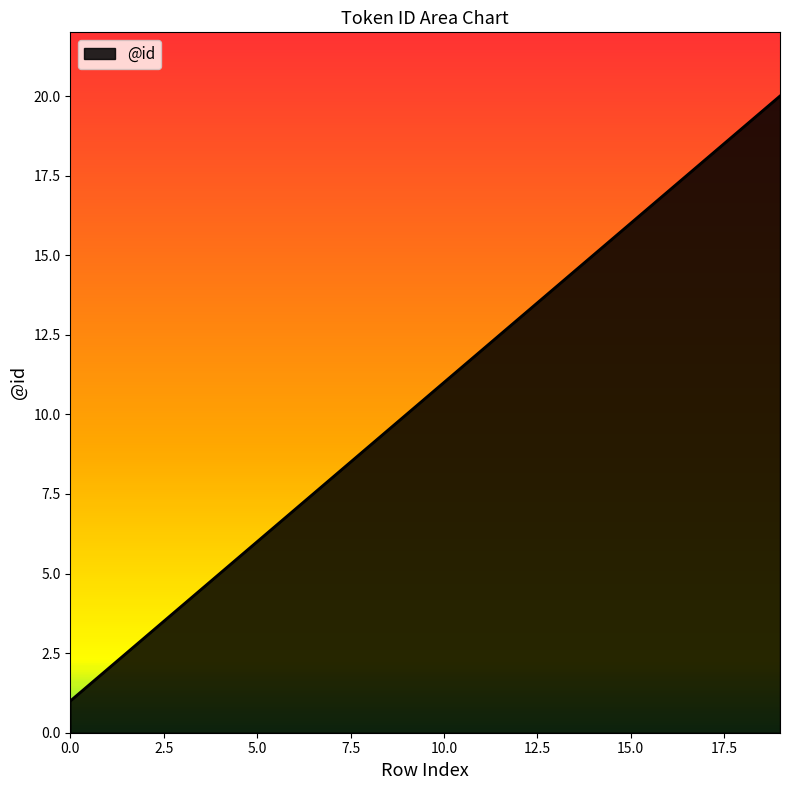

What is the sum of all values?

210